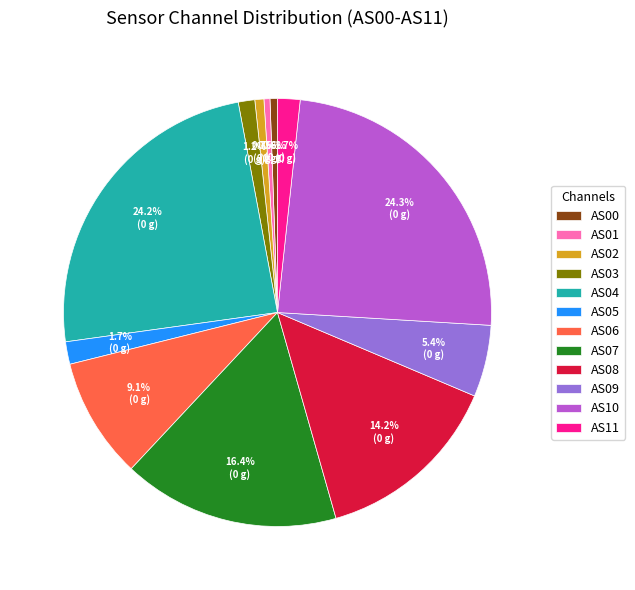

Approximately how many times larger is the value at AS06 compared to AS05?

5.4